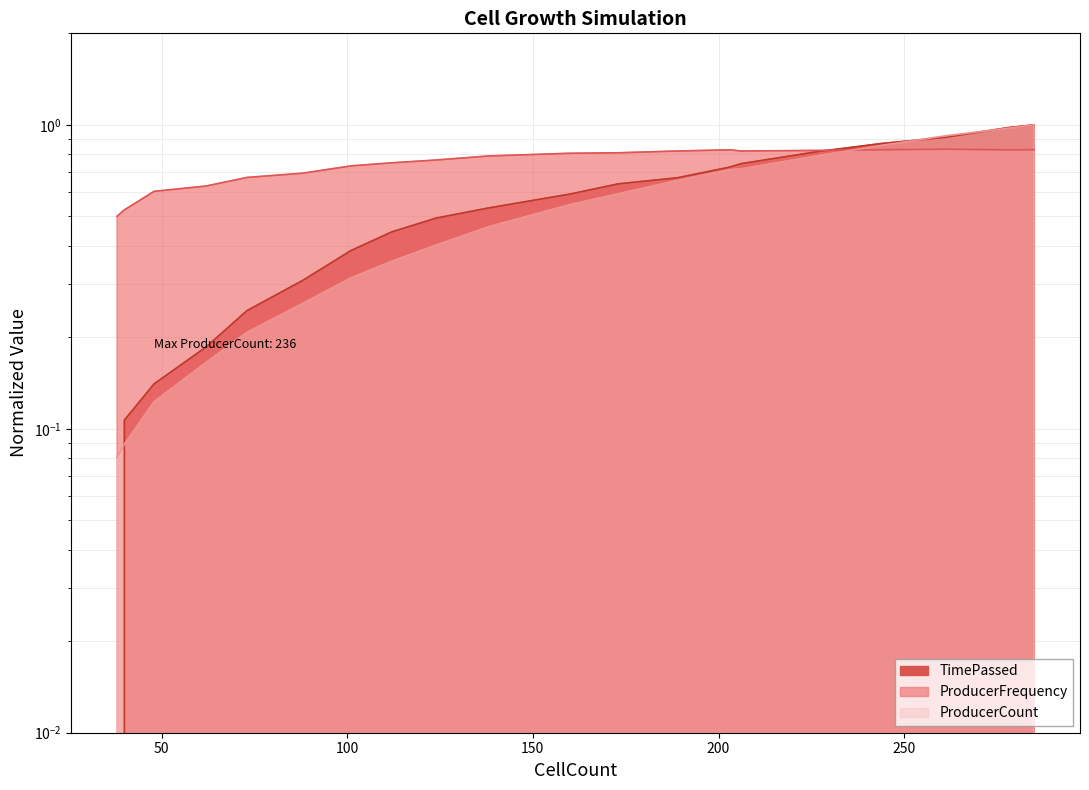

What is the spread (max minus min) of values at 112?

0.4